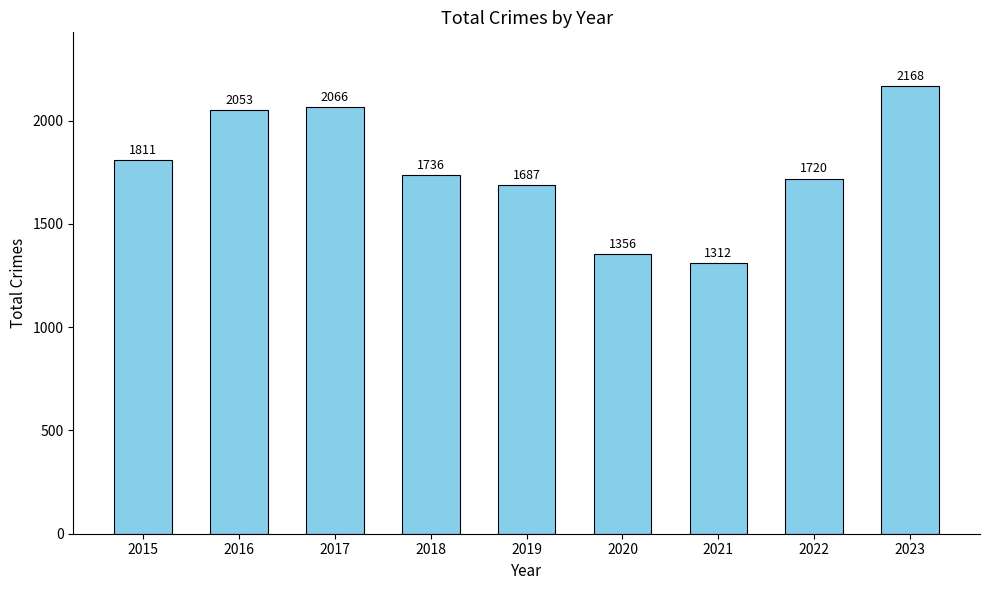

How many series are shown in this chart?

1